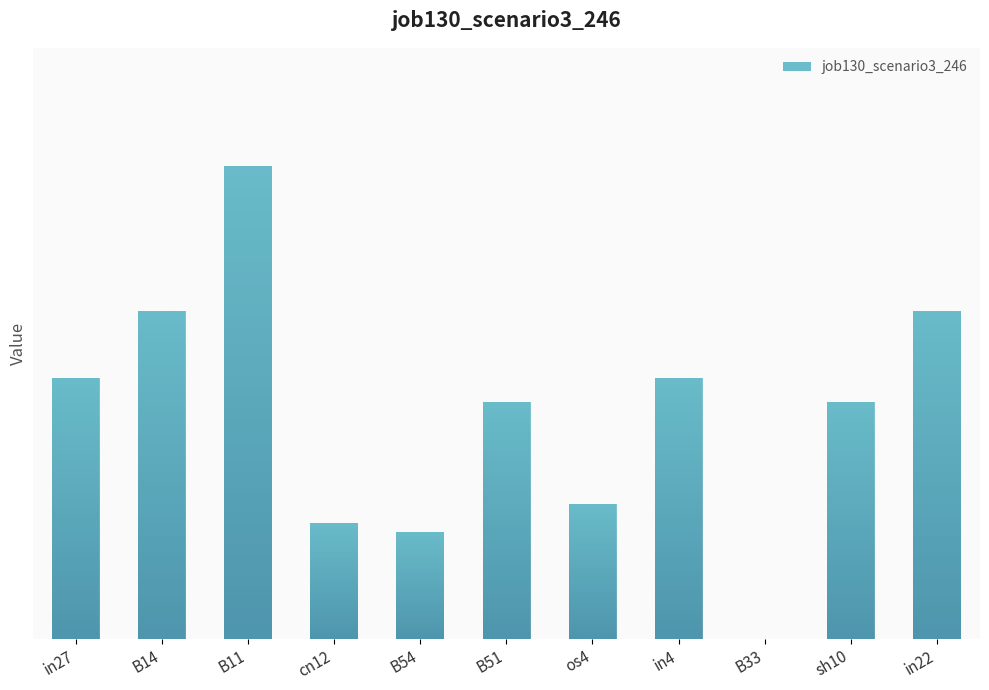

What is the sum of the values at in4 and B54?

0.5